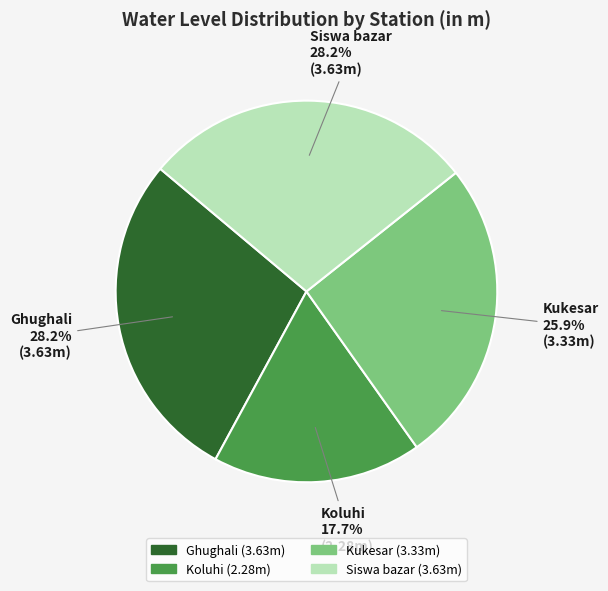

The Siswa bazar slice represents 28% of the pie. True or false?

True